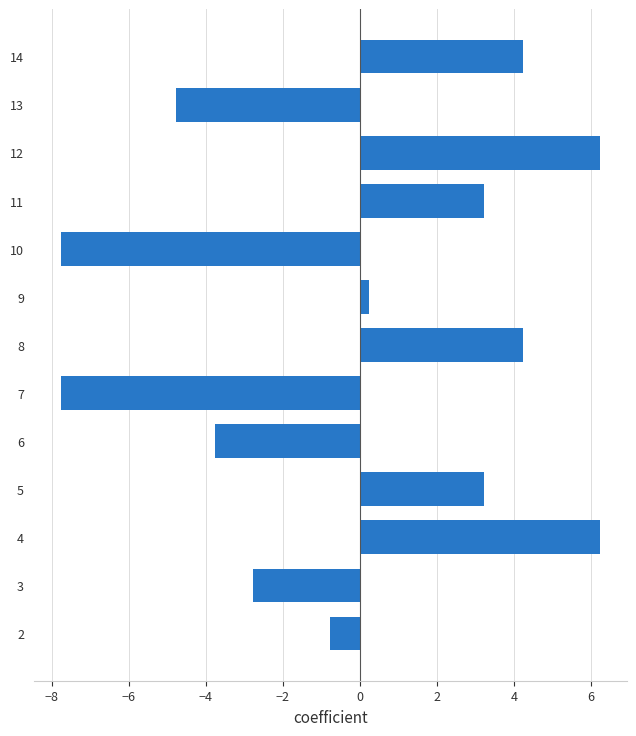

Does the chart contain any negative values?

Yes